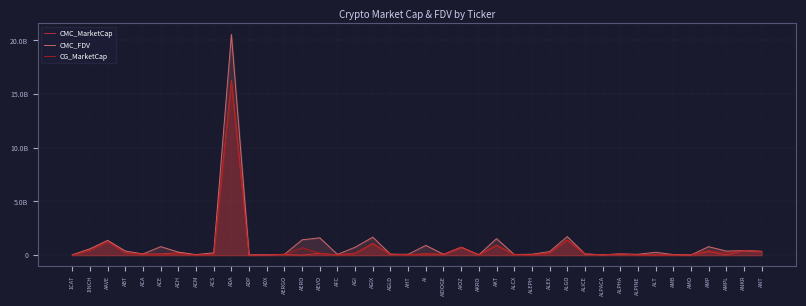

Which series has the widest spread of values?

CMC_FDV